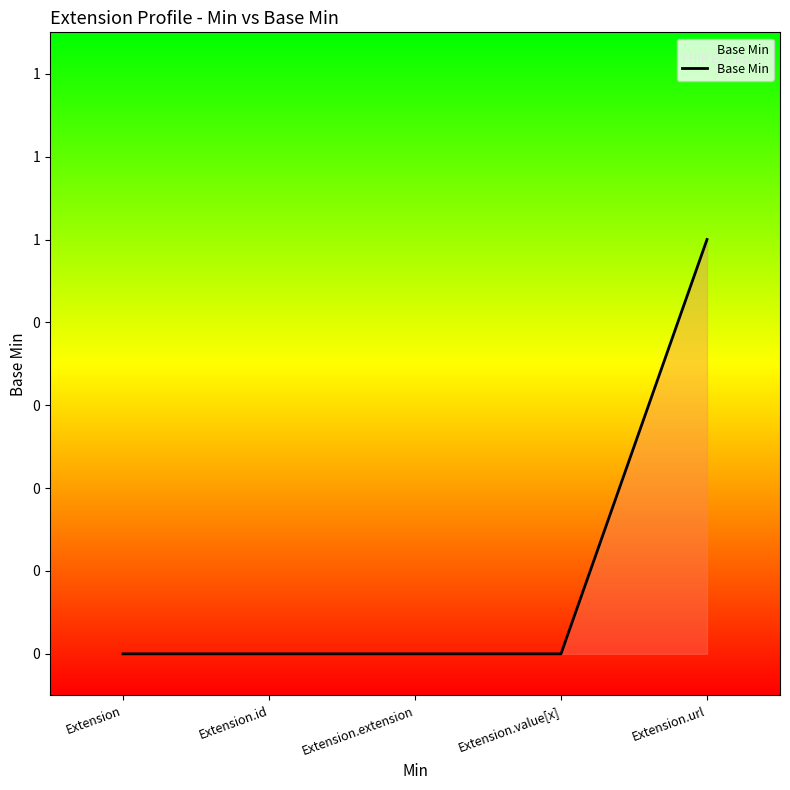

The value at Extension.extension is -1. True or false?

False